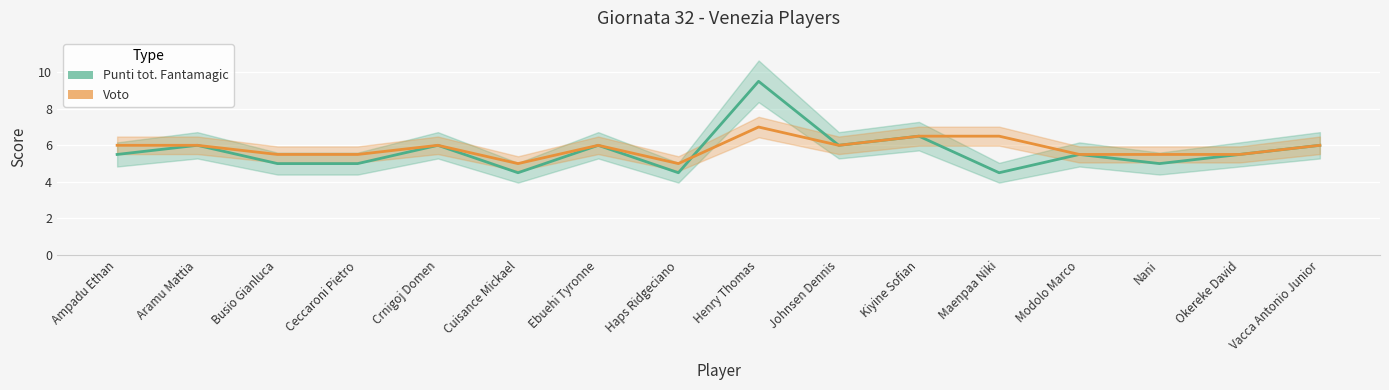

Is the value of Voto at Busio Gianluca greater than the value of Punti tot. Fantamagic at Maenpaa Niki?

Yes